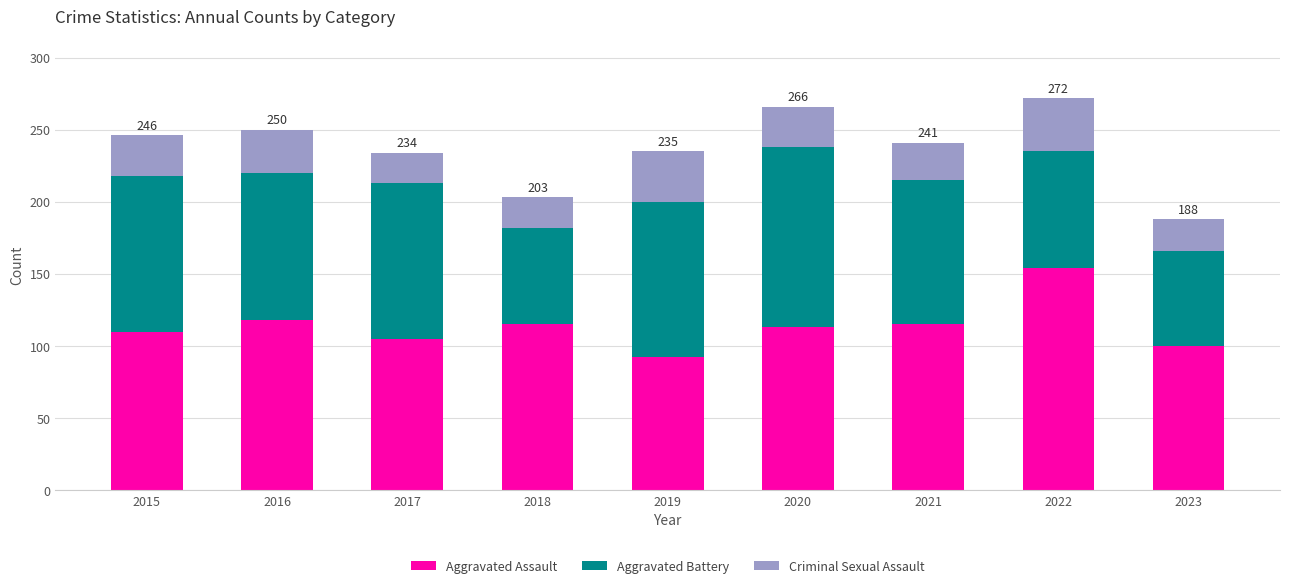

Reading left to right, list the values for the Aggravated Assault series.

2015=110	2016=118	2017=105	2018=115	2019=92	2020=113	2021=115	2022=154	2023=100